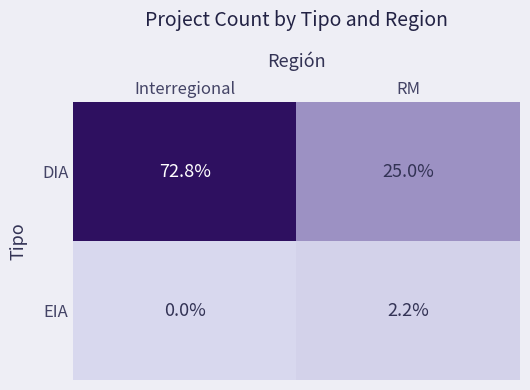

Between Interregional and RM, which series saw the biggest shift?

DIA